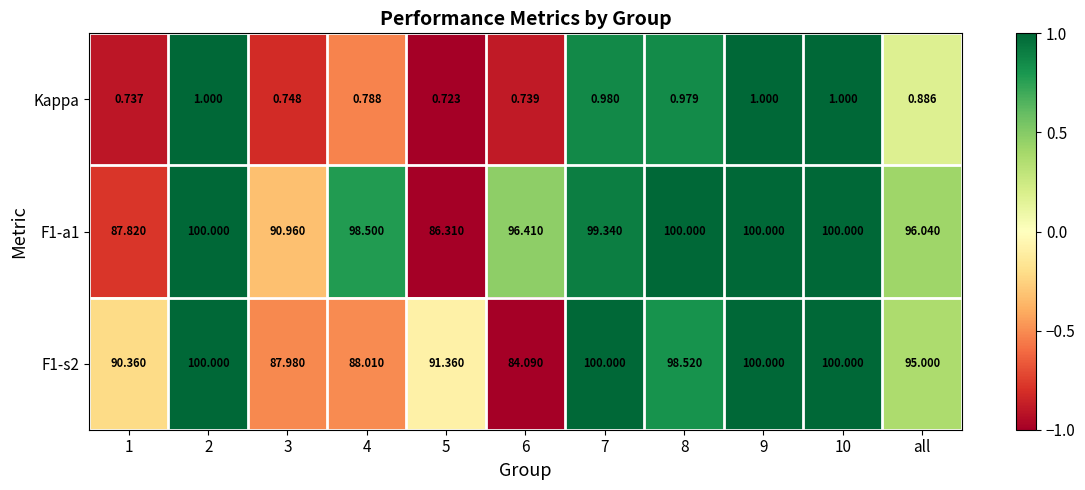

Is the value of Kappa at 1 greater than the value of F1-a1 at 1?

No